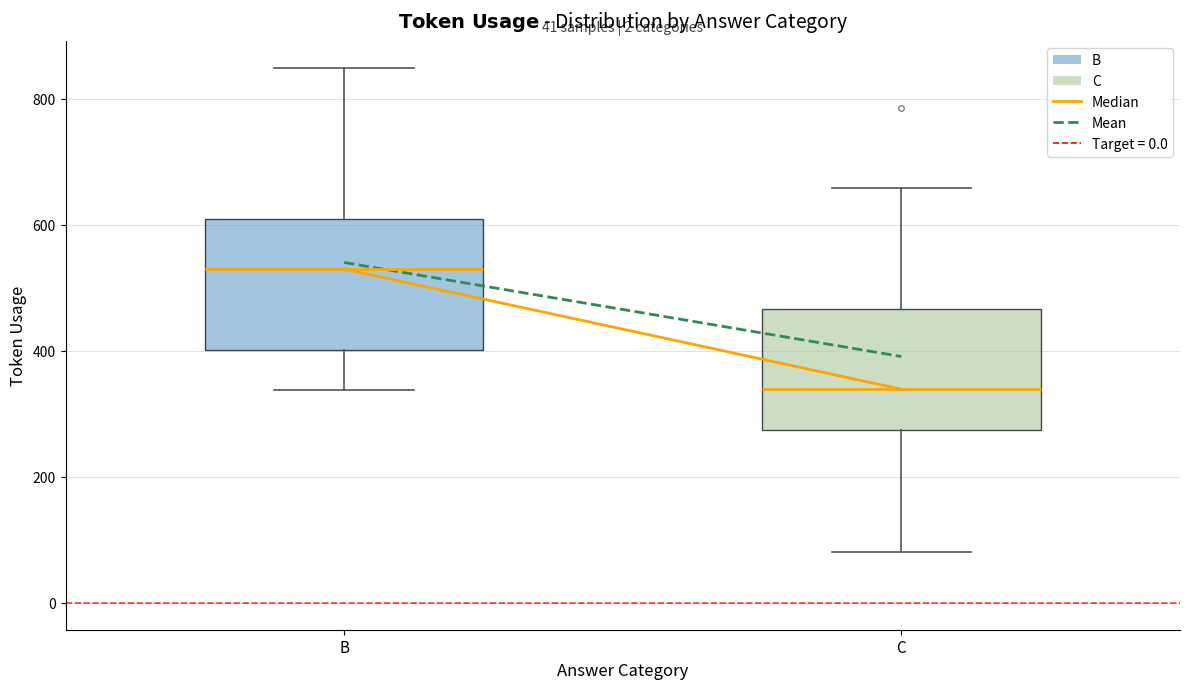

Which box has the highest median line?

B